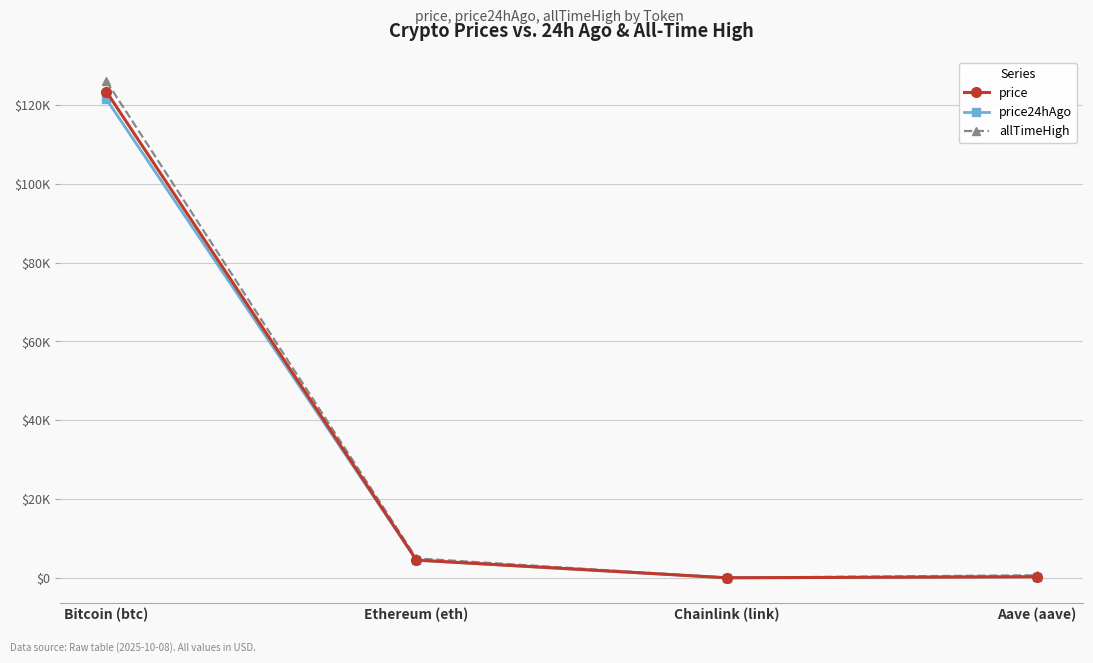

Is it true that allTimeHigh equals 661.7 at Aave (aave)?

True